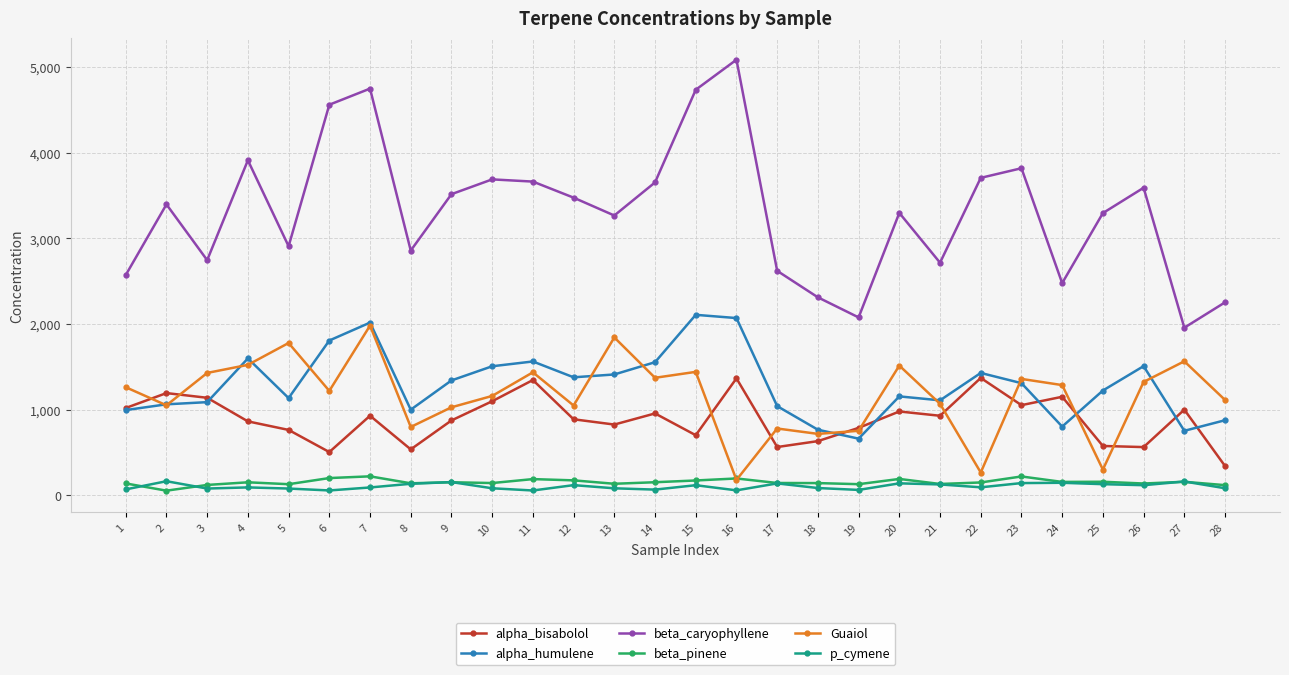

Is the value of beta_pinene at 23 greater than the value of Guaiol at 25?

No